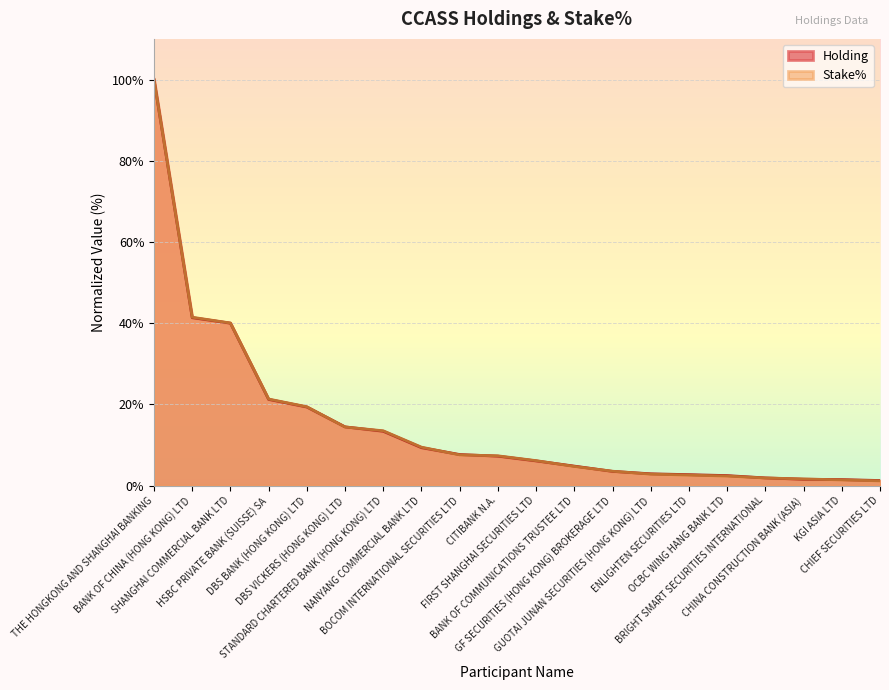

Does the chart display data point markers on the line(s)?

No